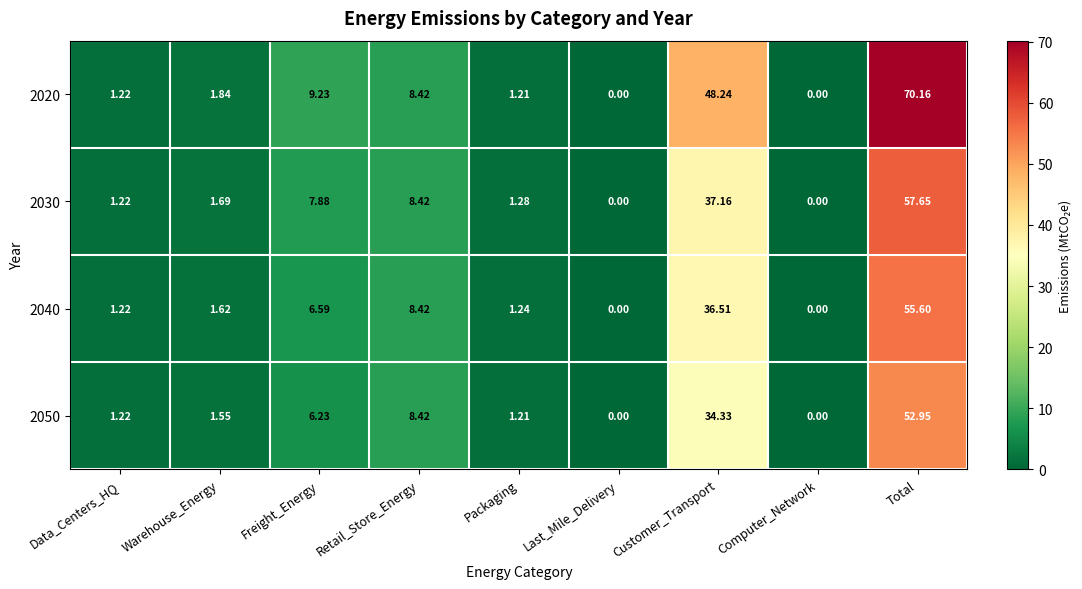

At which label does 2020 reach its peak?

Total